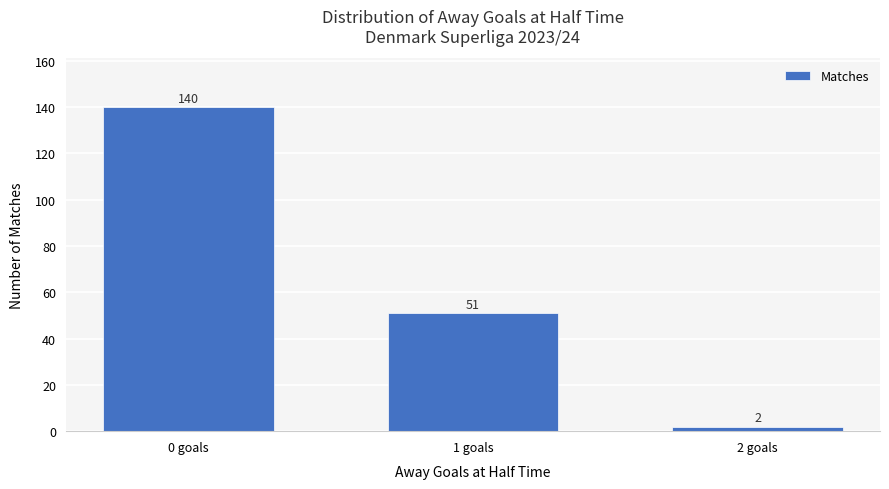

Between 1 goals and 0 goals, which is larger?

0 goals